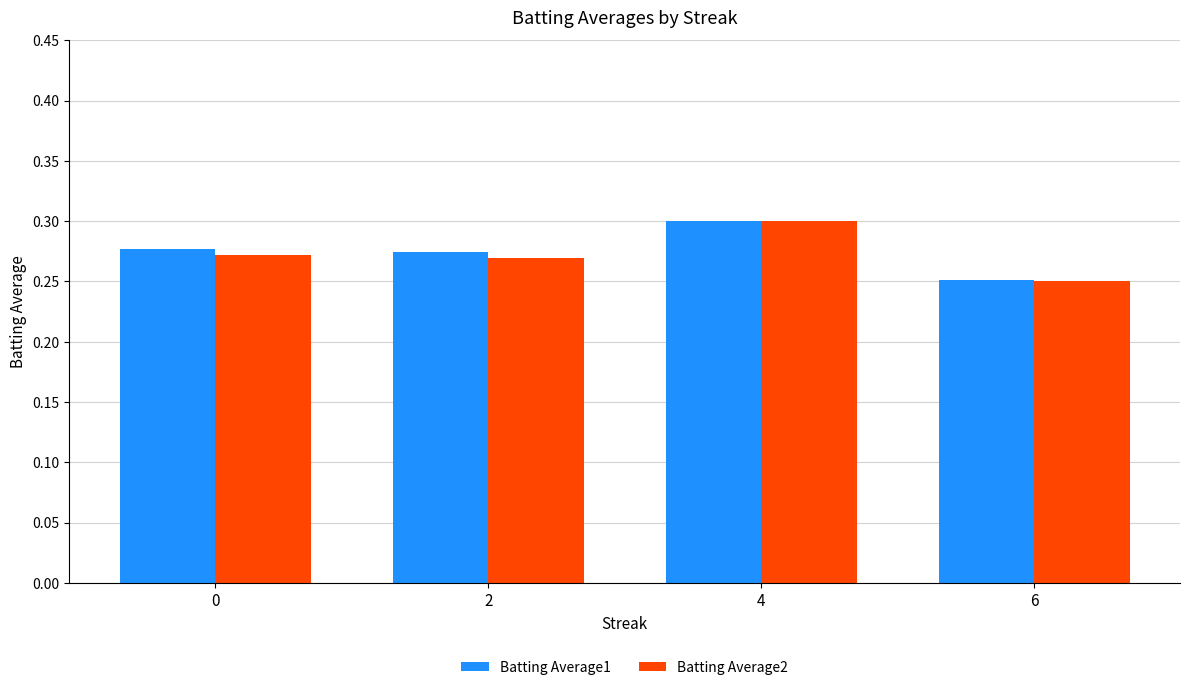

How many distinct data groups are displayed?

2